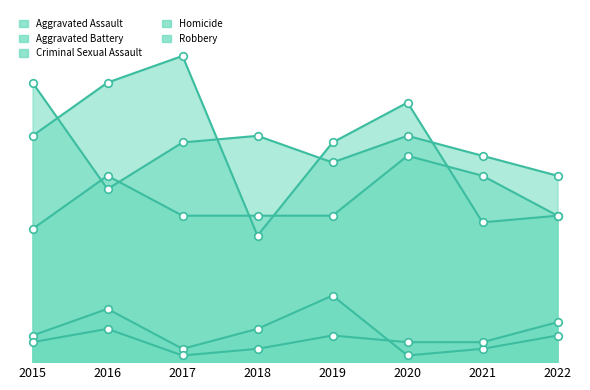

Which series reaches the maximum Y coordinate?

Robbery